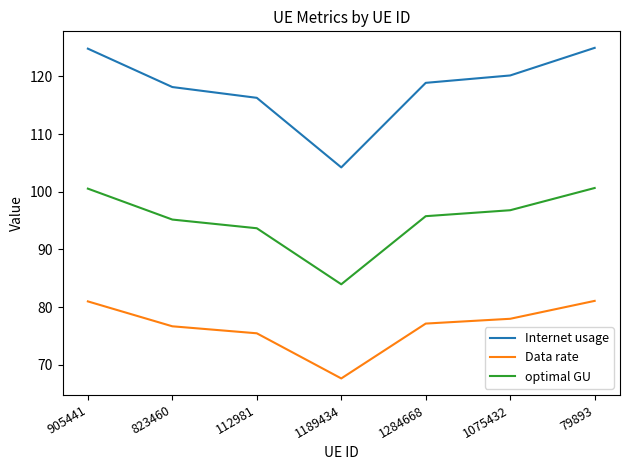

True or false: optimal GU has a value of 95.8 at 1284668.

True